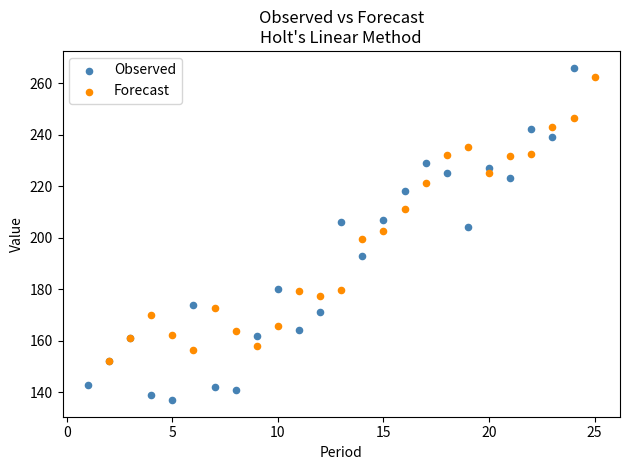

Which series has the widest spread of Y values?

Observed